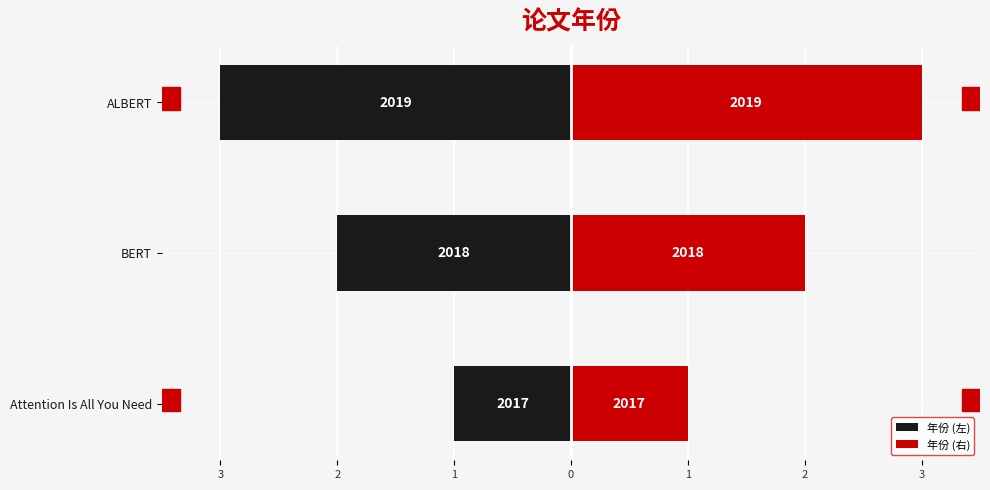

What is the sum of the 年份 (右) values at Attention Is All You Need and ALBERT?

4